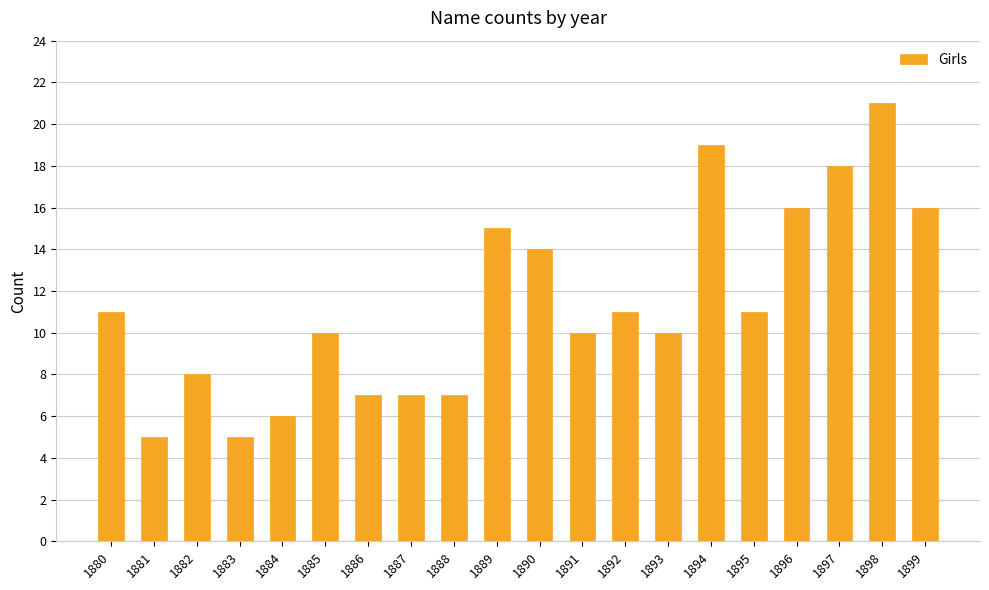

Does the chart contain any negative values?

No